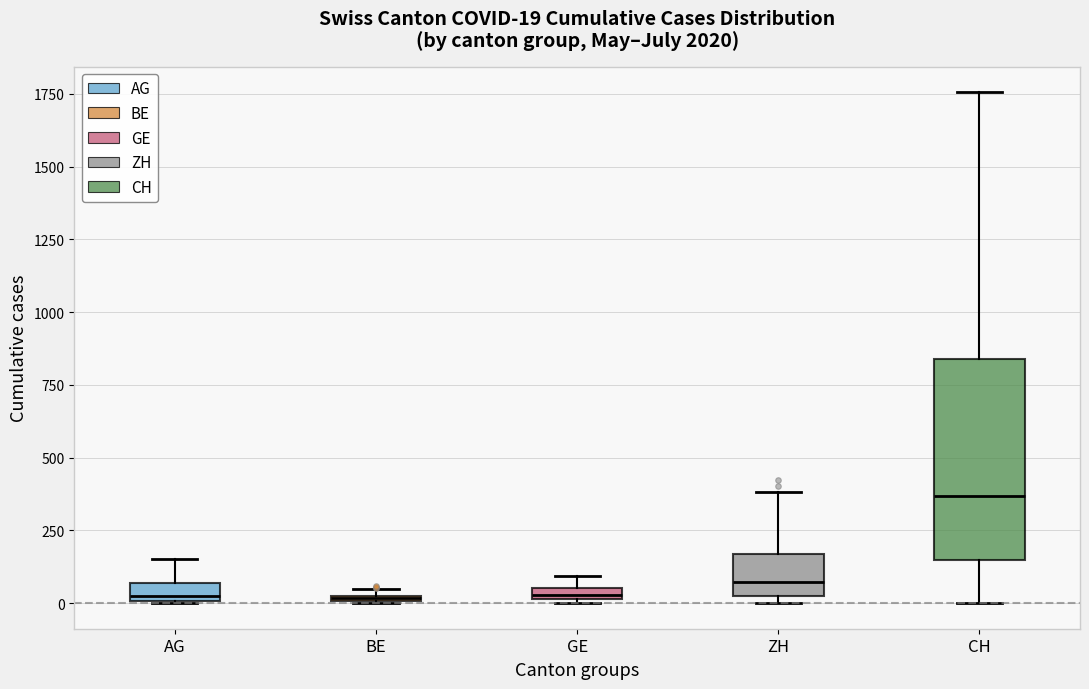

Which box is the tallest, from its lower edge to its upper edge?

CH